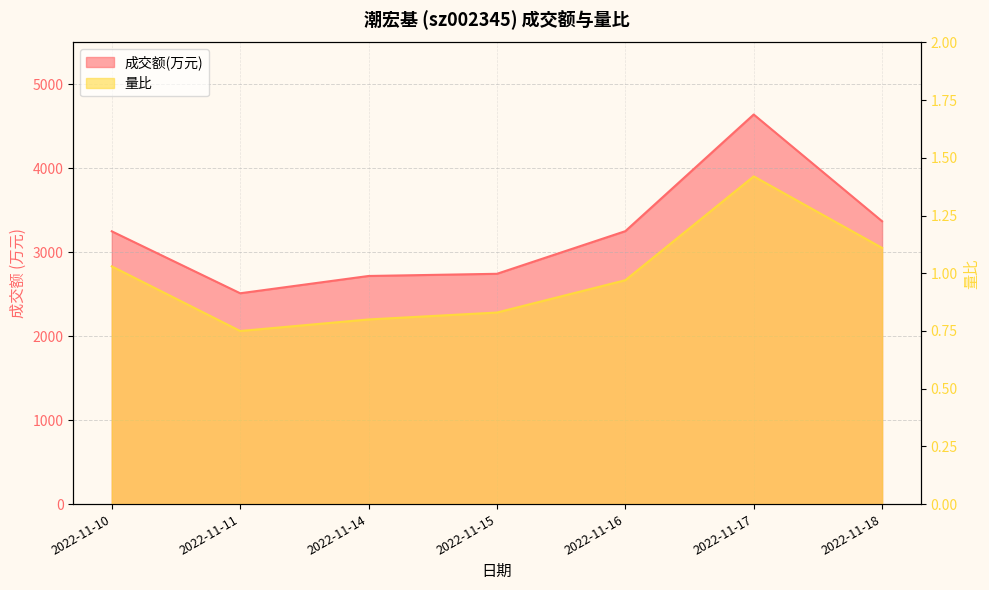

At which category does 量比 reach its first local valley?

2022-11-11